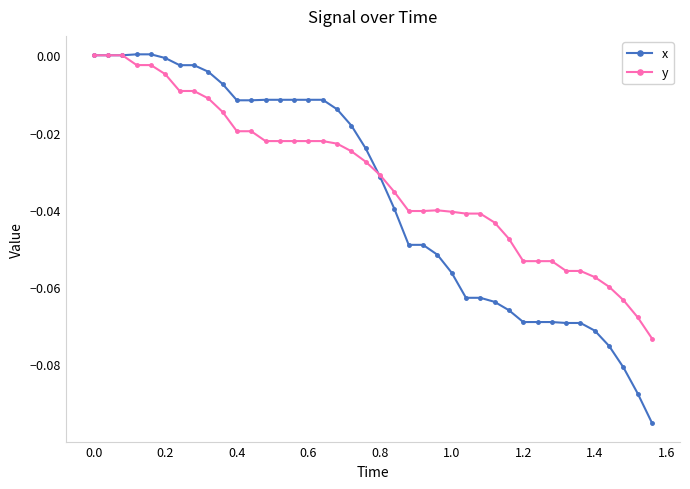

Which series has the widest spread of values?

x